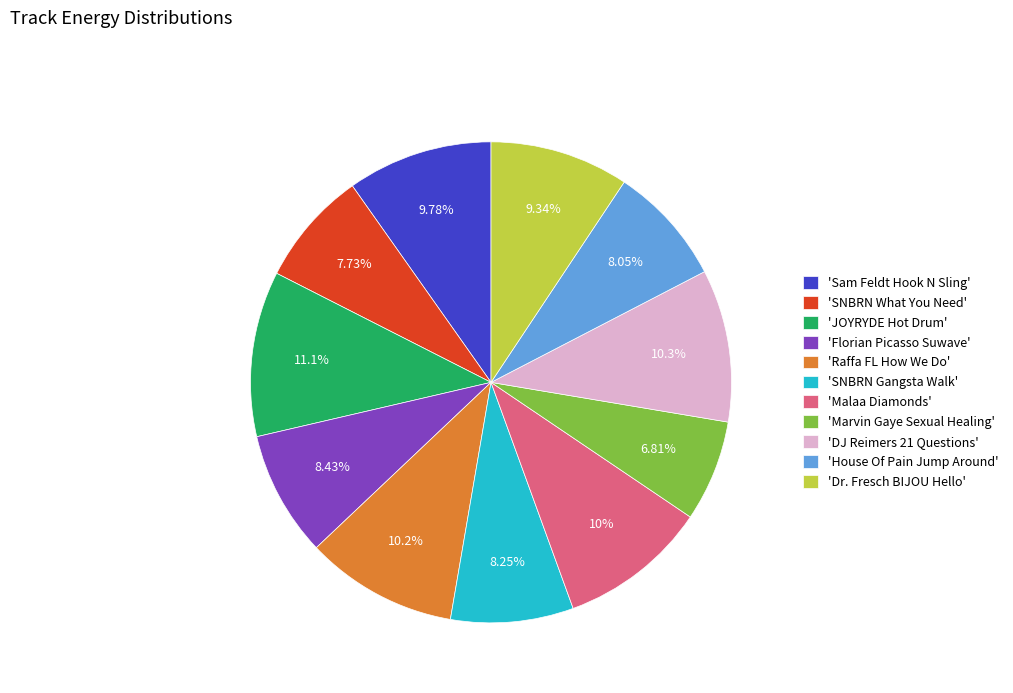

Is there a majority slice in this chart?

No